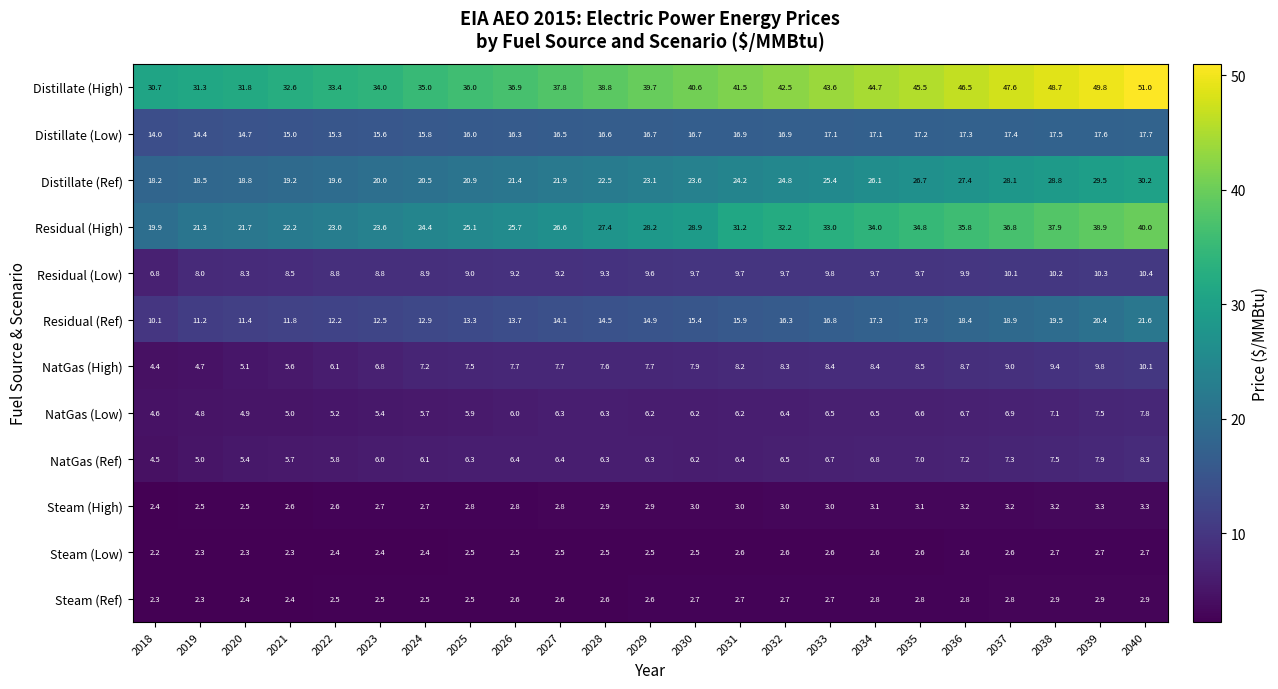

What is the difference between the maximum and minimum values in the Residual (Ref) series?

11.5